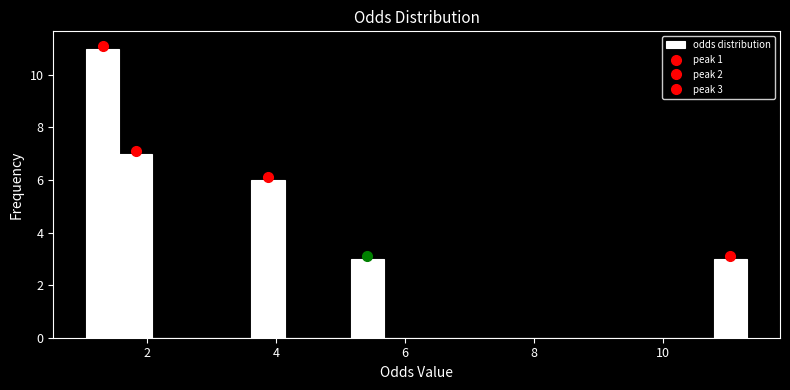

Around what value on the x-axis is the tallest bar? Give the approximate position of its centre, as read against the axis.

1.4